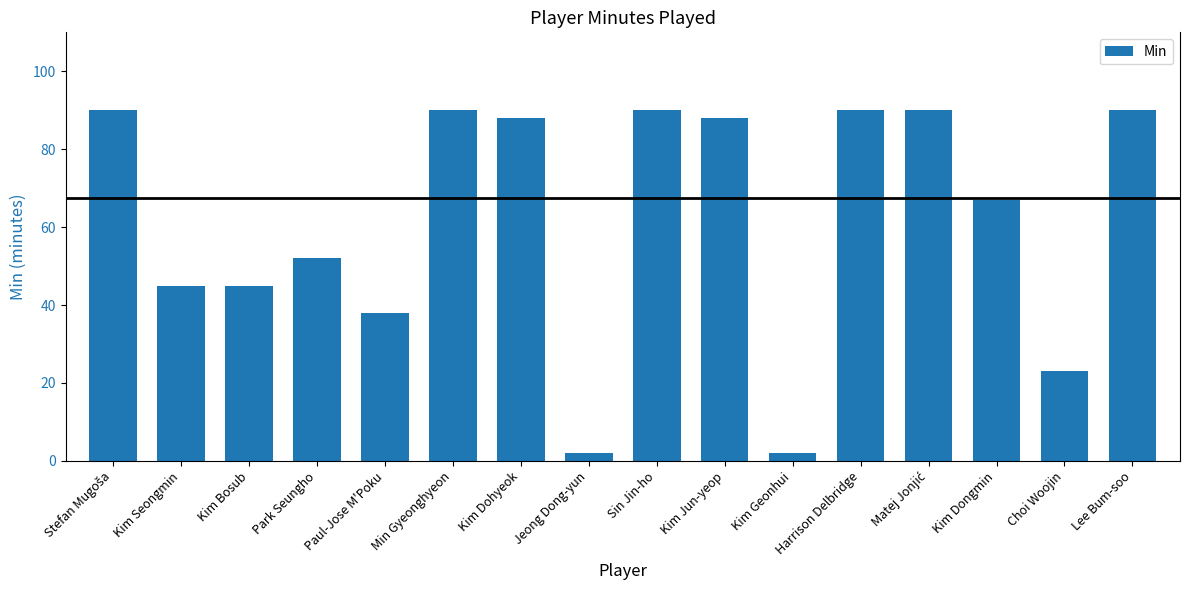

What is the value of the 7th bar from the left?

88